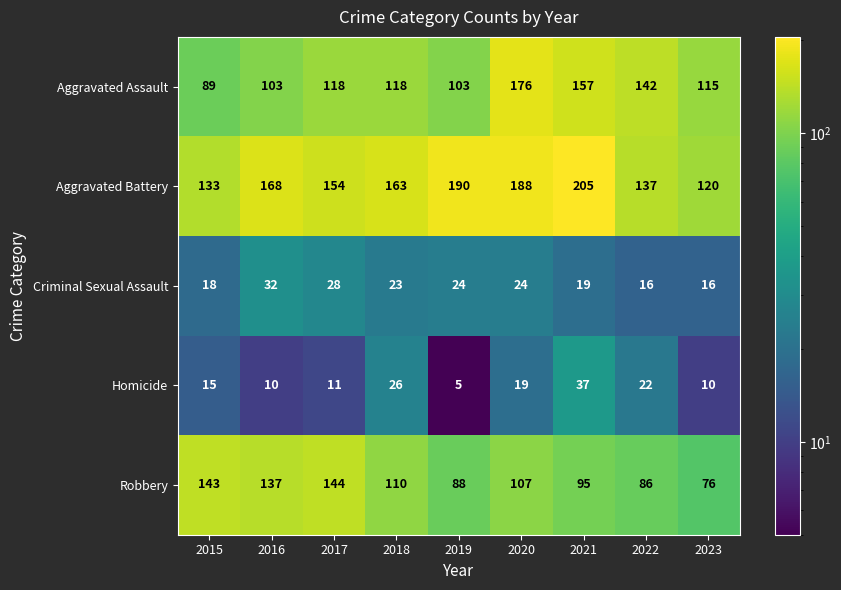

Which category has the highest value across all series?

2021